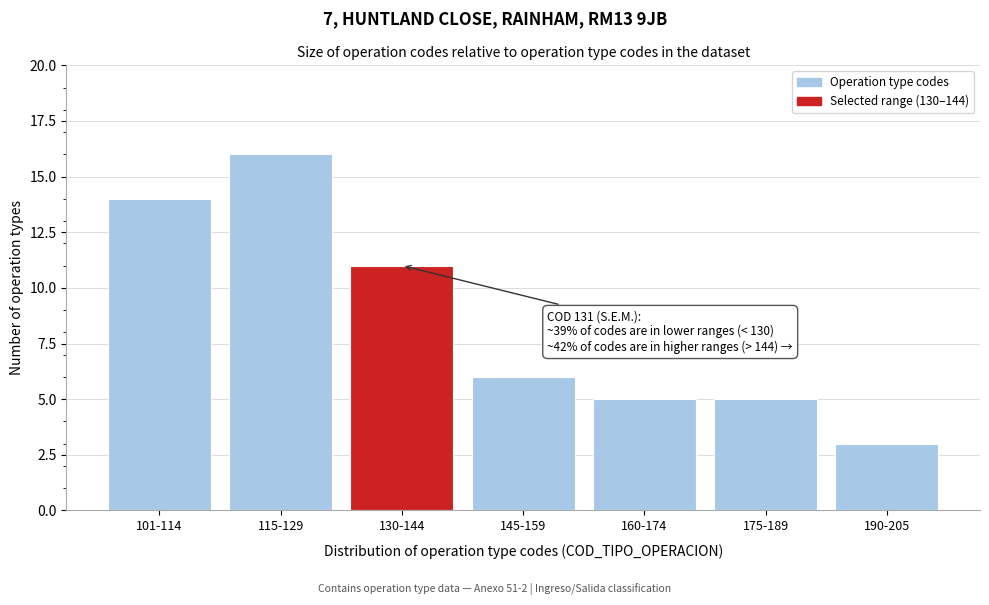

Reading left to right, what are all the values shown in this chart?

101-114=14	115-129=16	130-144=11	145-159=6	160-174=5	175-189=5	190-205=3